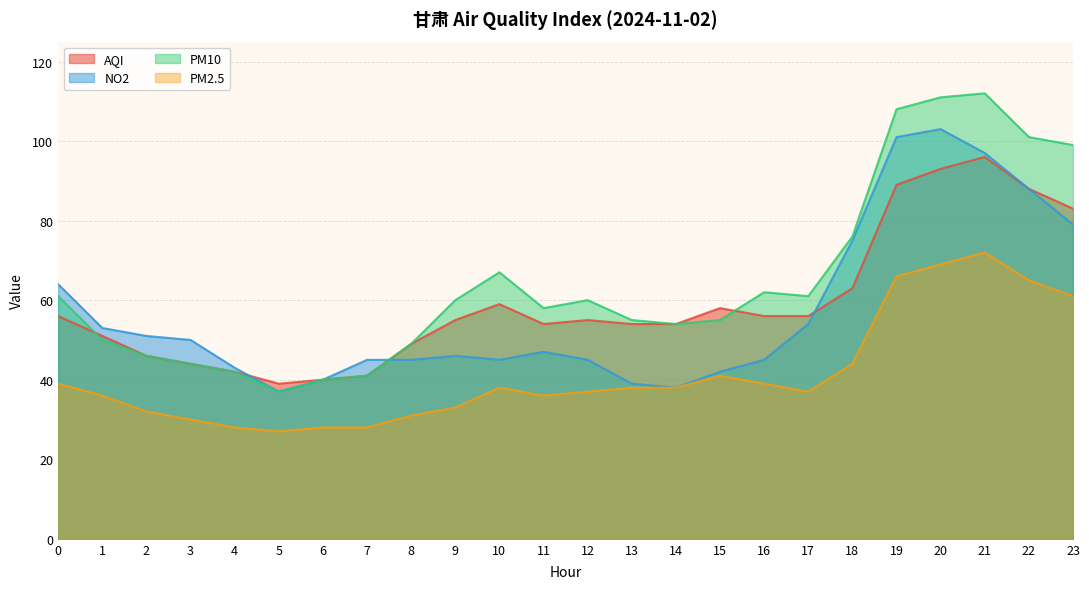

Reading left to right, transcribe all the data shown in this chart.

AQI: 0=56	1=51	2=46	3=44	4=42	5=39	6=40	7=41	8=49	9=55	10=59	11=54	12=55	13=54	14=54	15=58	16=56	17=56	18=63	19=89	20=93	21=96	22=88	23=83
NO2: 0=64	1=53	2=51	3=50	4=43	5=37	6=40	7=45	8=45	9=46	10=45	11=47	12=45	13=39	14=38	15=42	16=45	17=54	18=75	19=101	20=103	21=97	22=88	23=79
PM10: 0=61	1=50	2=46	3=44	4=42	5=37	6=40	7=41	8=49	9=60	10=67	11=58	12=60	13=55	14=54	15=55	16=62	17=61	18=76	19=108	20=111	21=112	22=101	23=99
PM2.5: 0=39	1=36	2=32	3=30	4=28	5=27	6=28	7=28	8=31	9=33	10=38	11=36	12=37	13=38	14=38	15=41	16=39	17=37	18=44	19=66	20=69	21=72	22=65	23=61